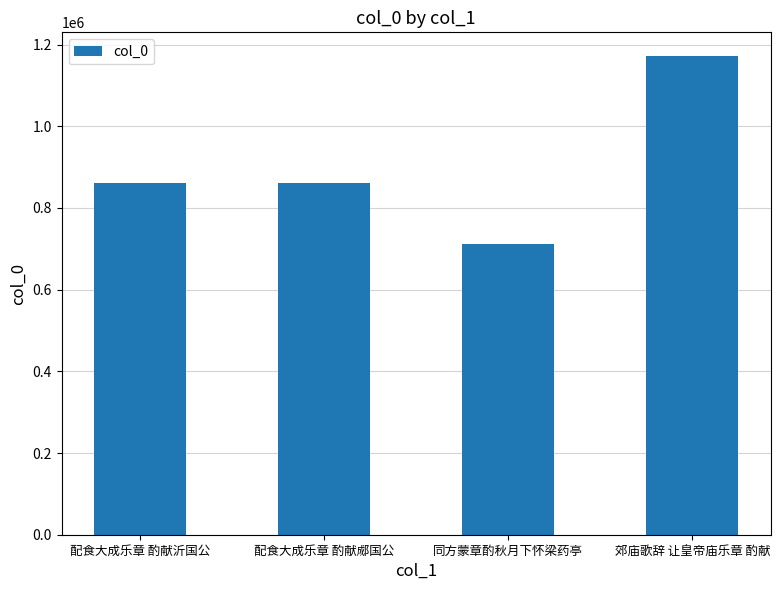

What is the label of the 1st bar from the right?

郊庙歌辞 让皇帝庙乐章 酌献